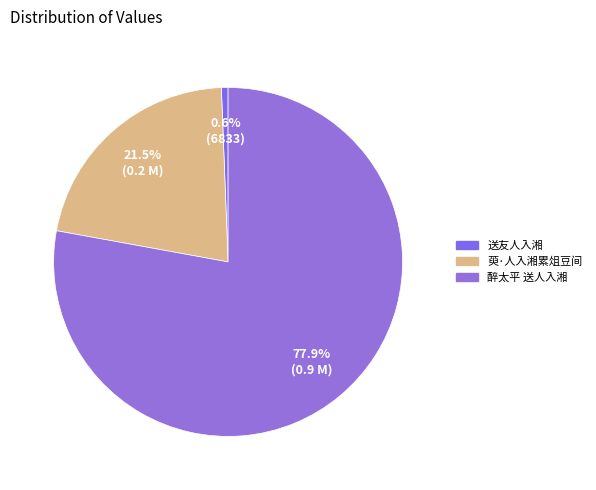

Combined, what portion of the pie is 醉太平 送人入湘 and 萸·人入湘累俎豆间?

99.4%